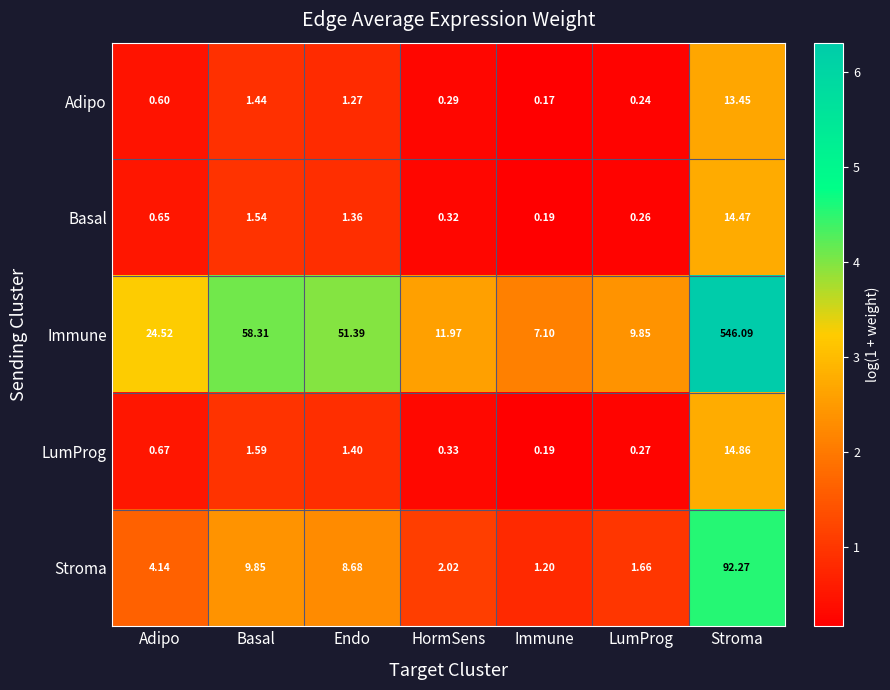

At which label does LumProg reach its minimum?

Immune